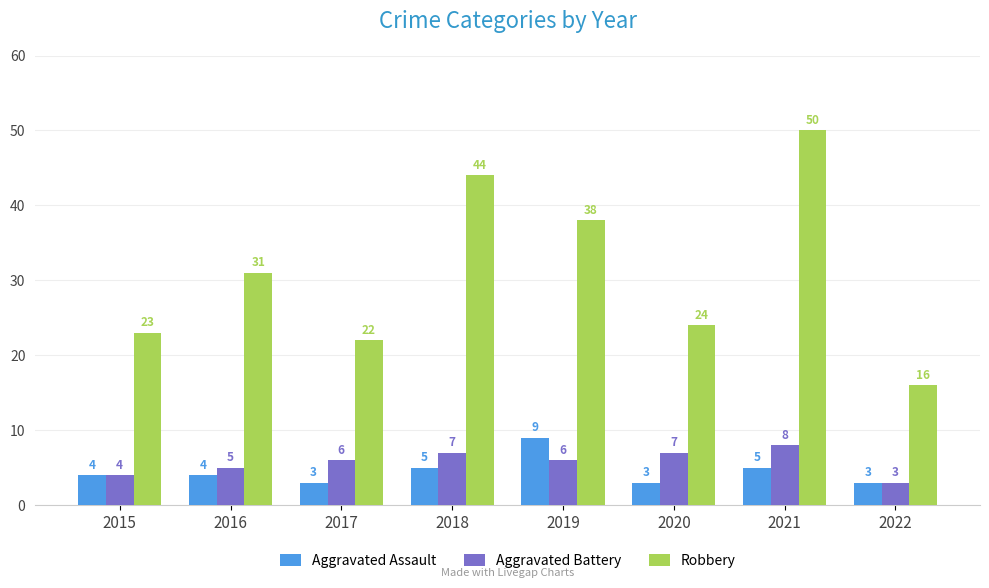

Which category has the highest value in the Robbery series?

2021